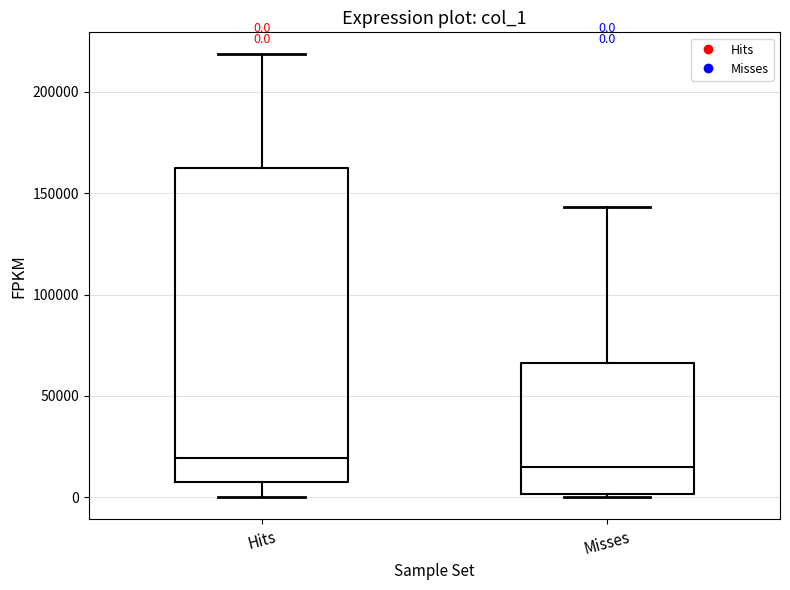

Which box is the tallest, from its lower edge to its upper edge?

Hits